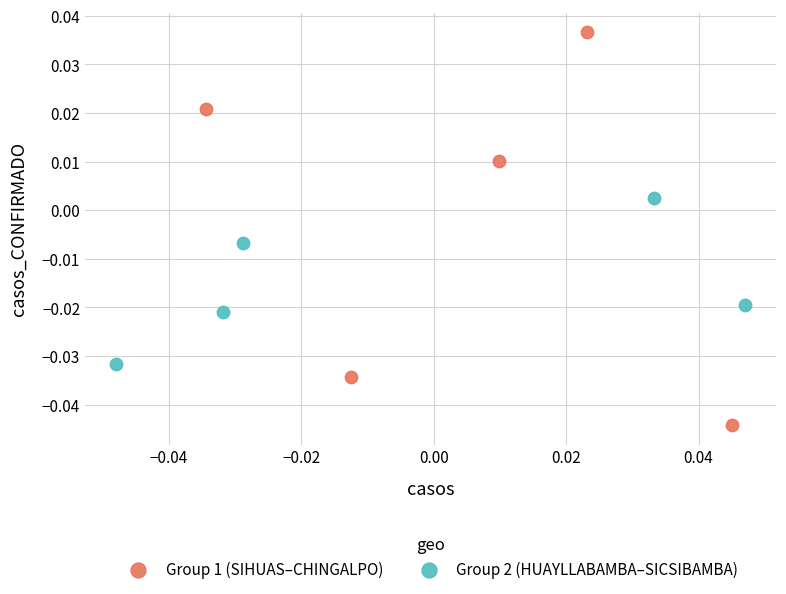

Which series contains the highest Y value?

Group 1 (SIHUAS–CHINGALPO)